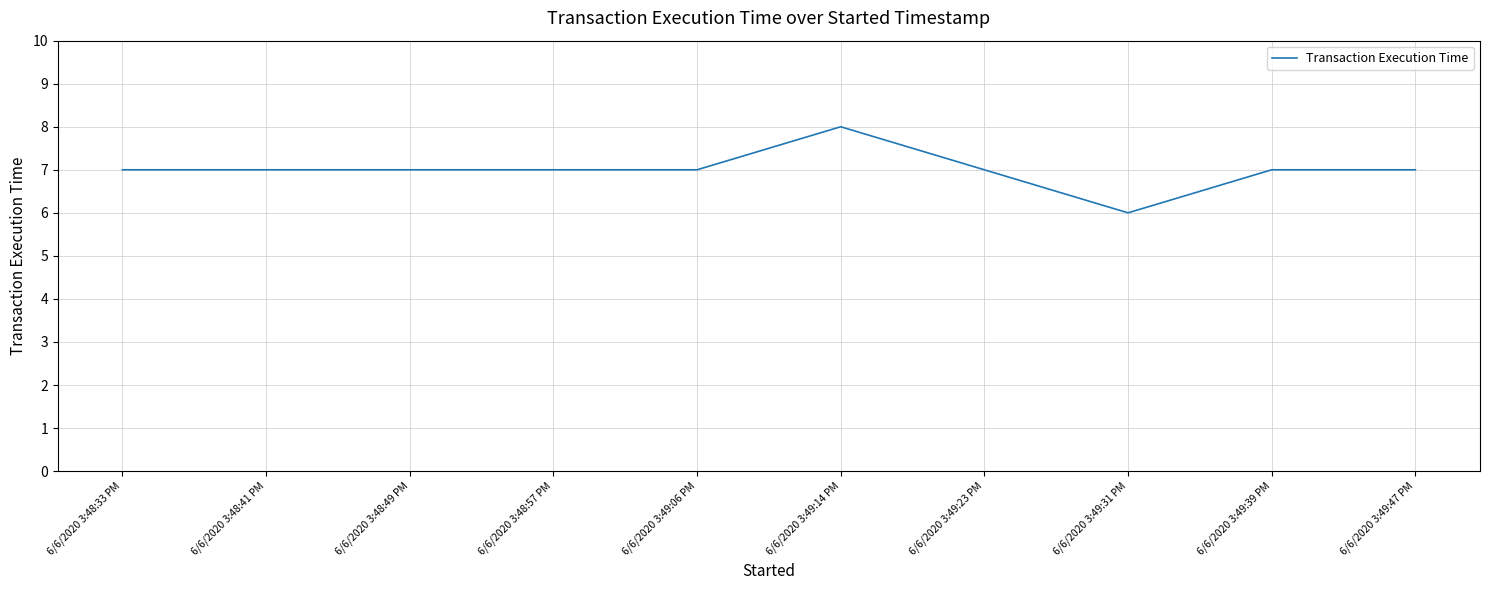

What is the maximum value shown in the chart?

8